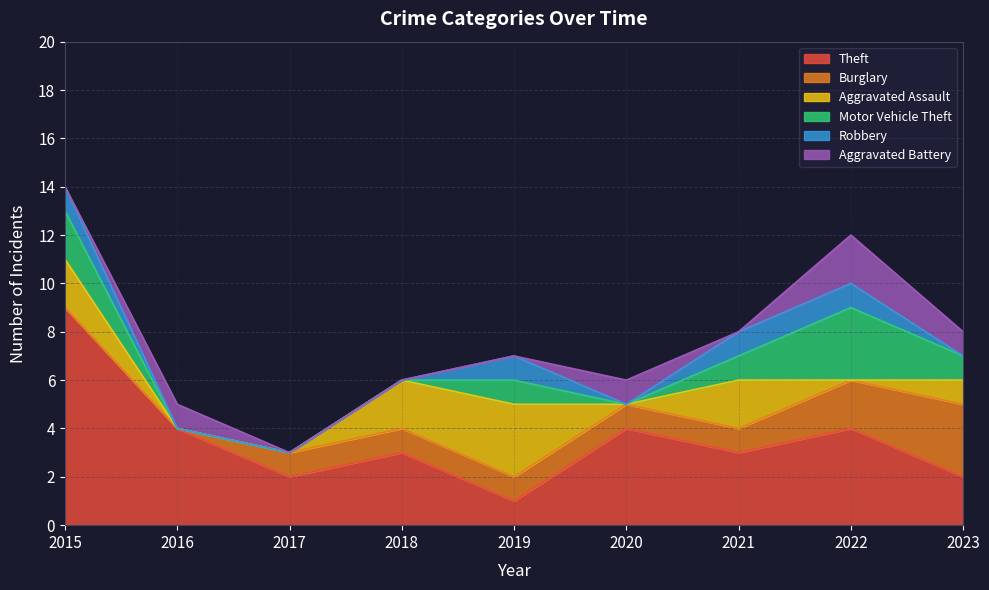

Is the value of Robbery at 2017 greater than the value of Aggravated Assault at 2020?

No